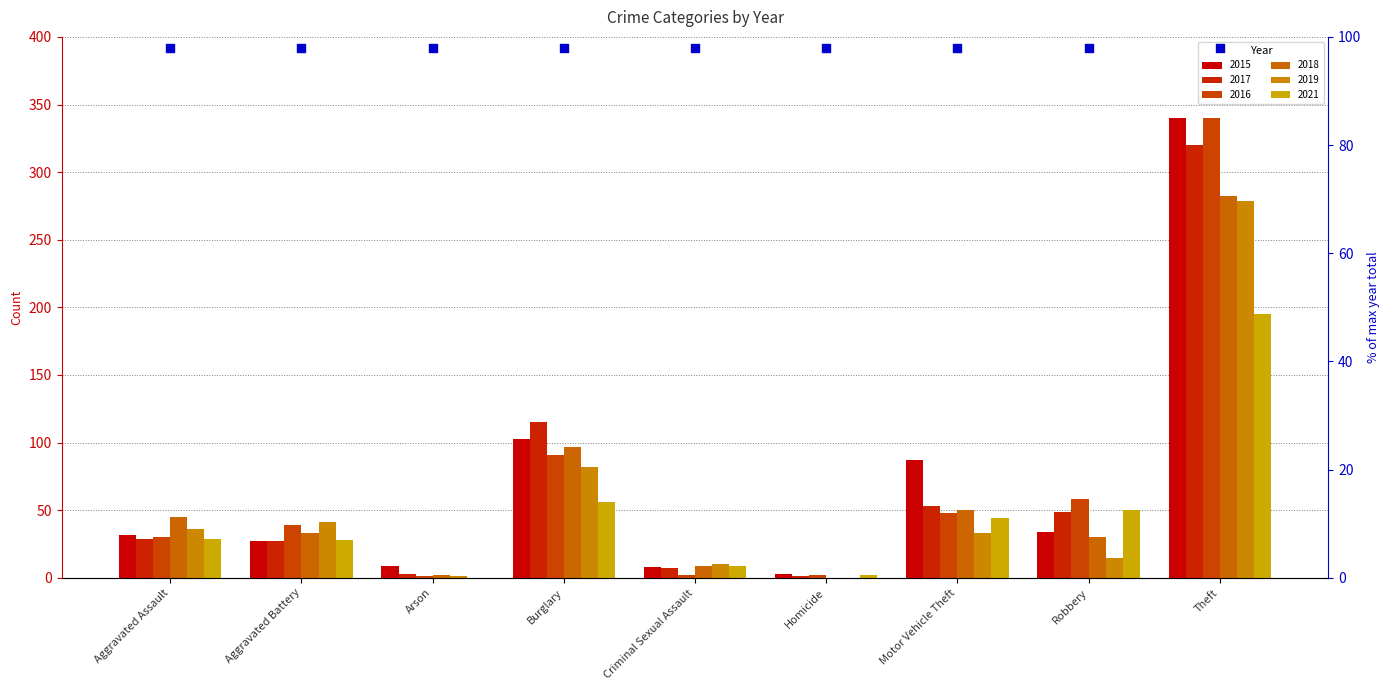

Which series has the largest total across all categories?

2015